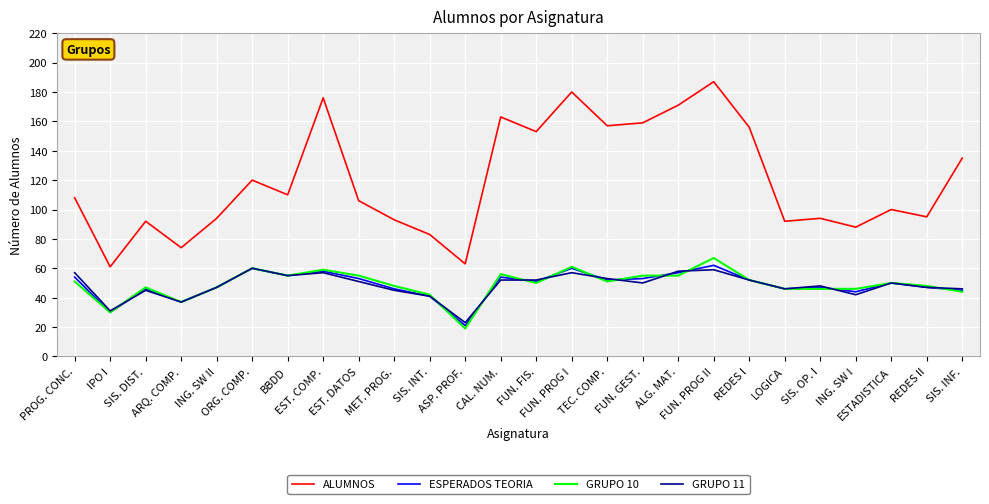

Which category has the lowest value in the GRUPO 10 series?

ASP. PROF.